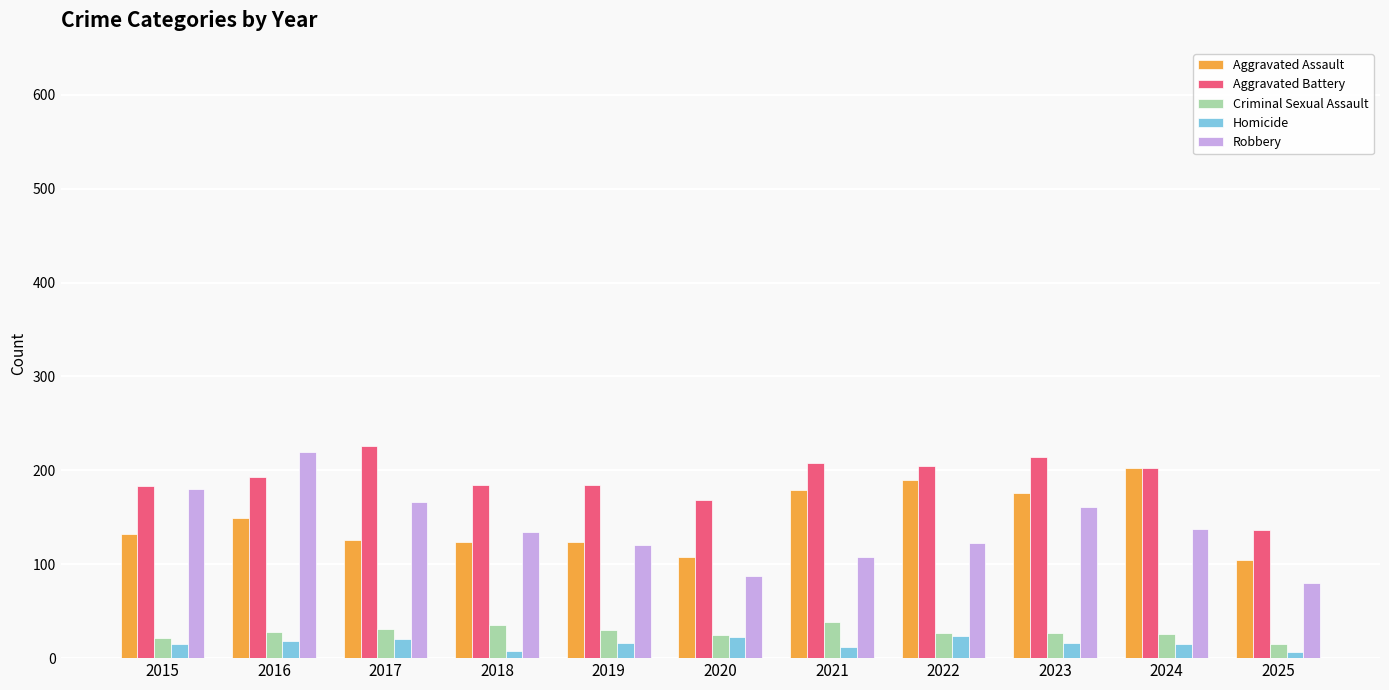

What is the greatest value displayed?

226